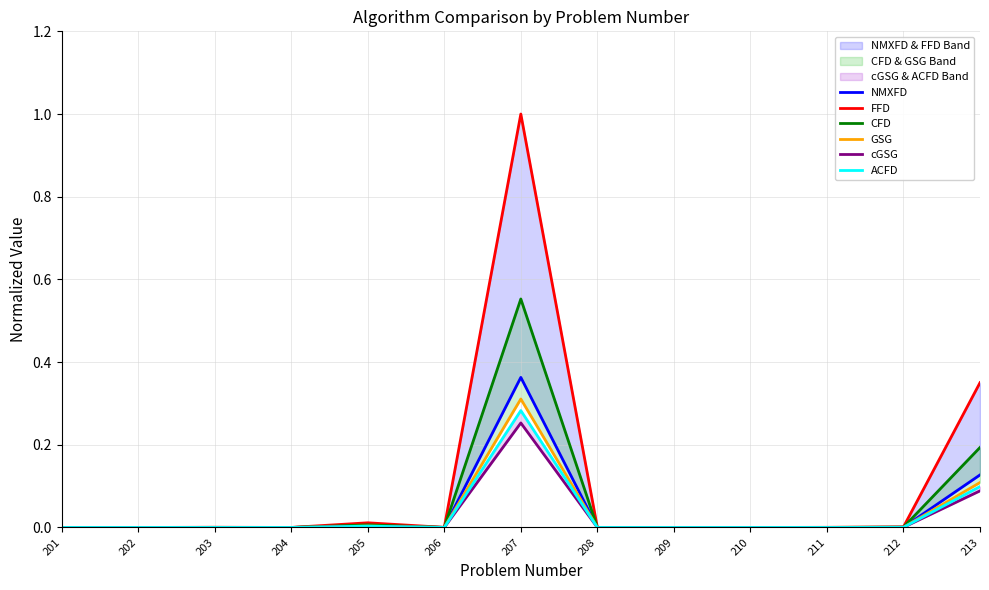

At which category does FFD reach its first local valley?

202